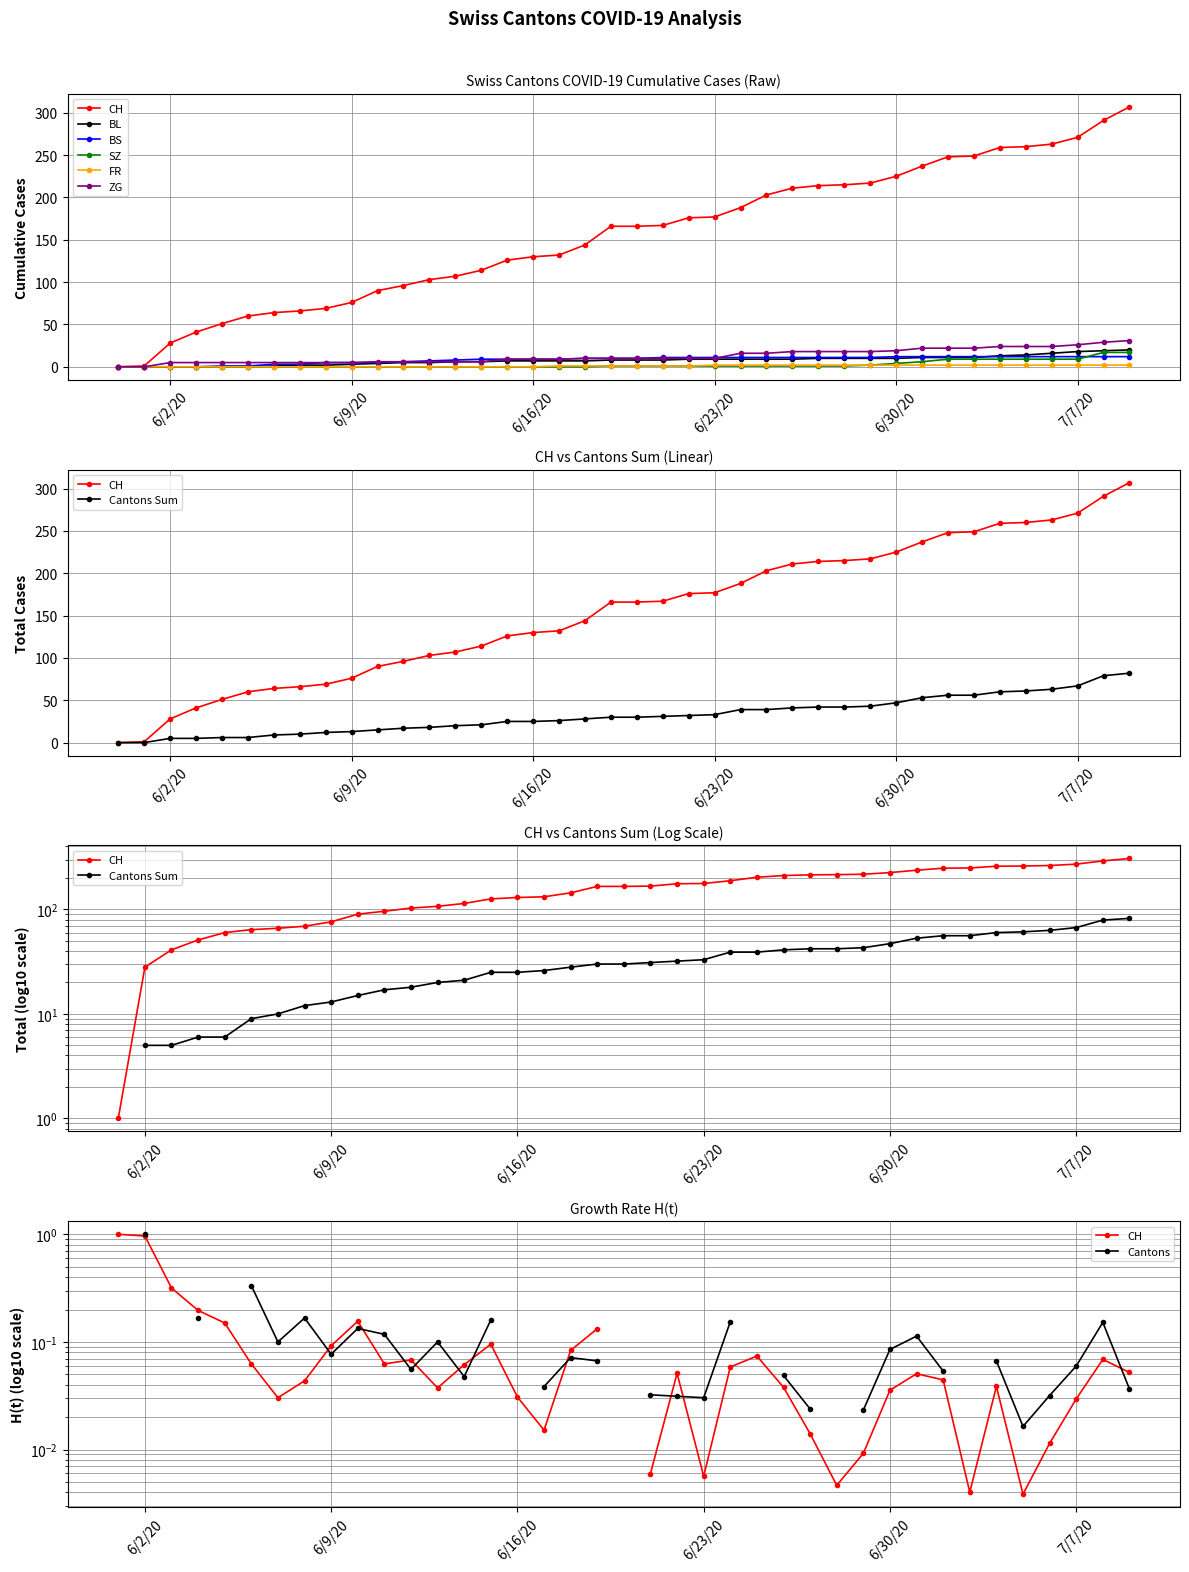

Does the chart have visible grid lines?

Yes